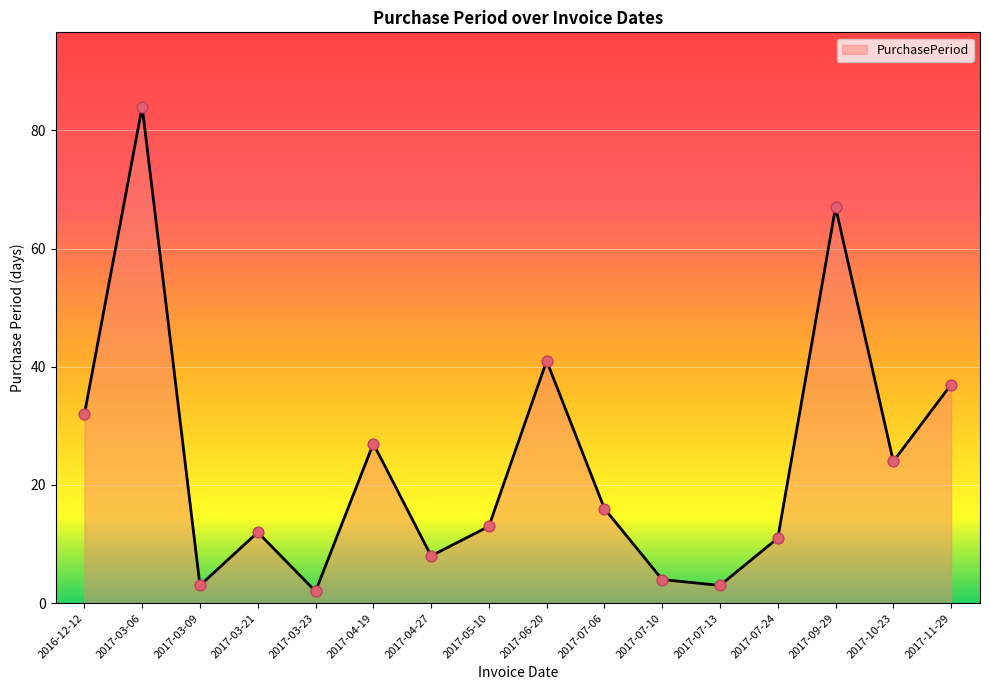

What is the change in value from 2017-03-06 to 2017-03-23?

-82